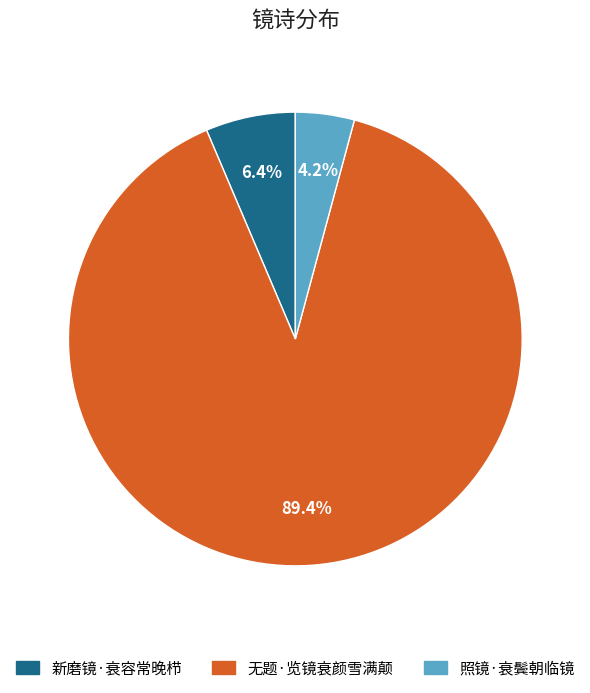

Is it true that 无题·览镜衰颜雪满颠 is 74% of the pie?

False